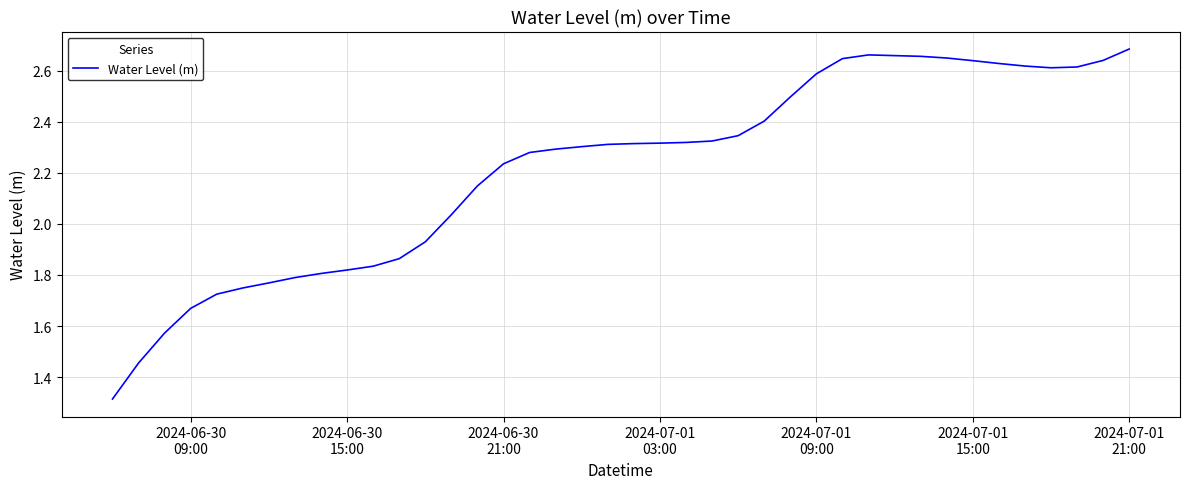

What is the minimum value shown in the chart?

1.3